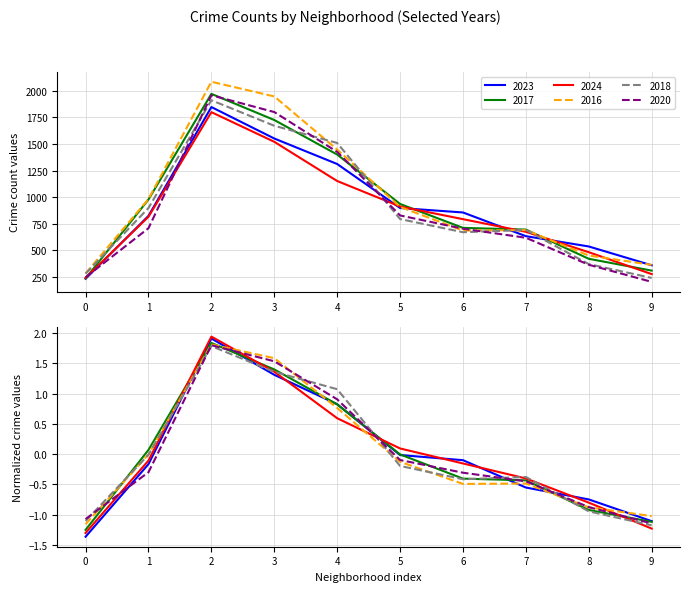

The value of 2024 at 5 is 912. True or false?

True